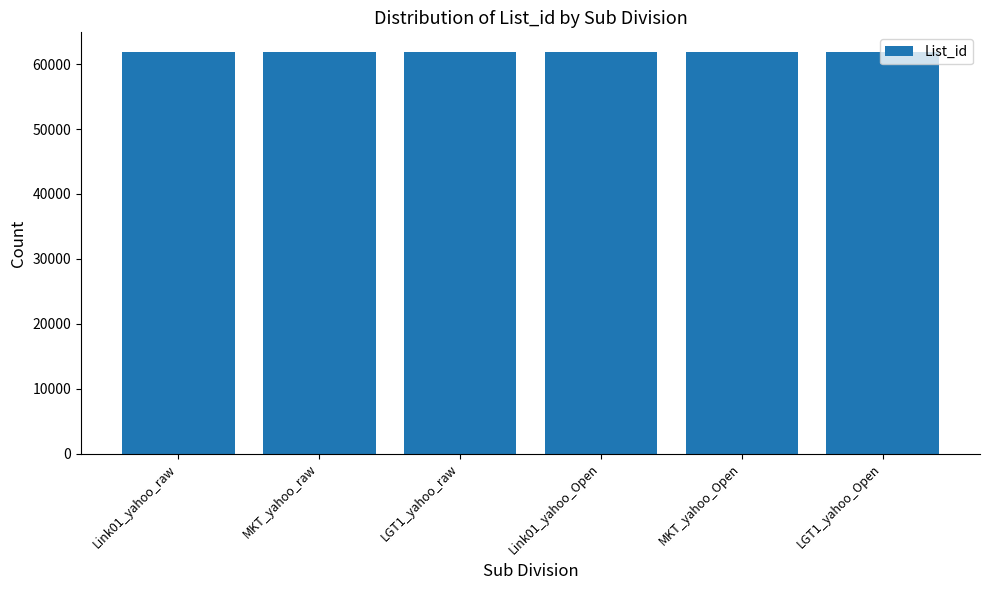

What is the ratio of the value at Link01_yahoo_Open to the value at MKT_yahoo_Open?

1.0